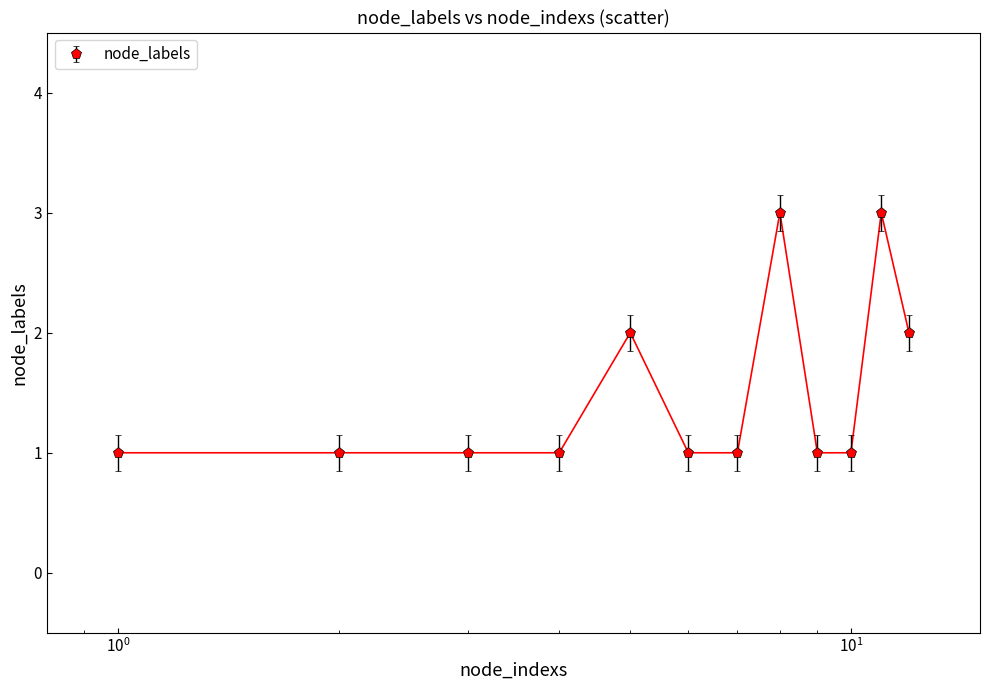

What is the value of the 6th point from the left?

1